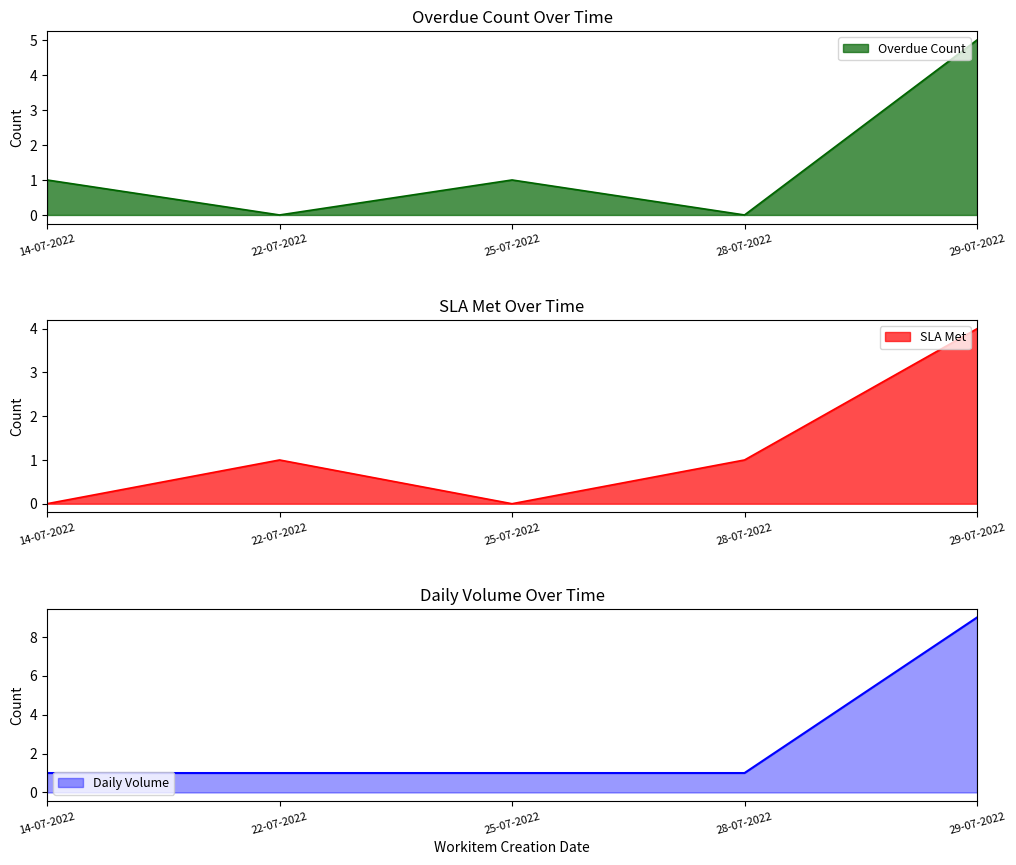

Which series has the largest total across all categories?

Daily Volume